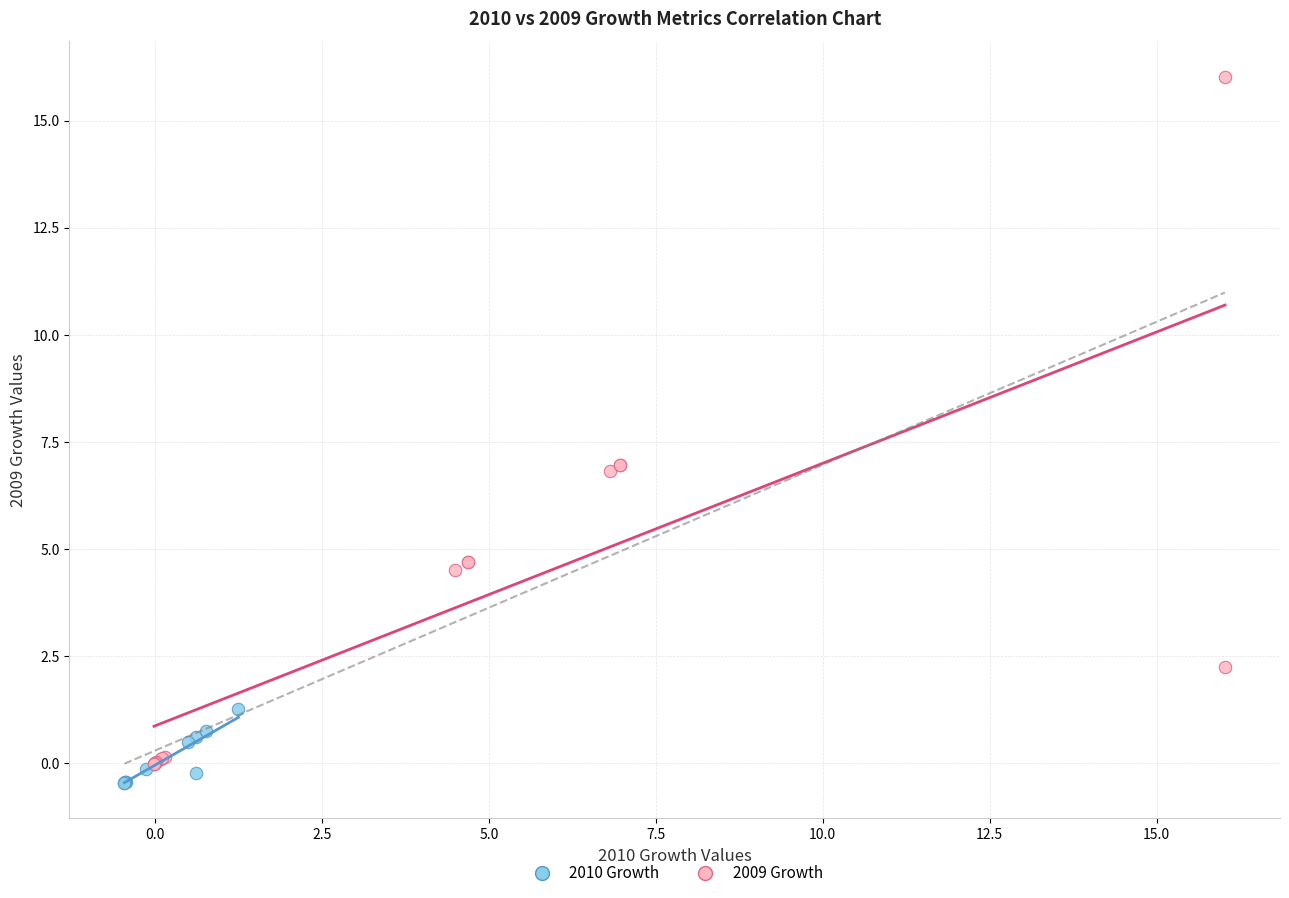

Which series reaches the maximum Y coordinate?

2009 Growth